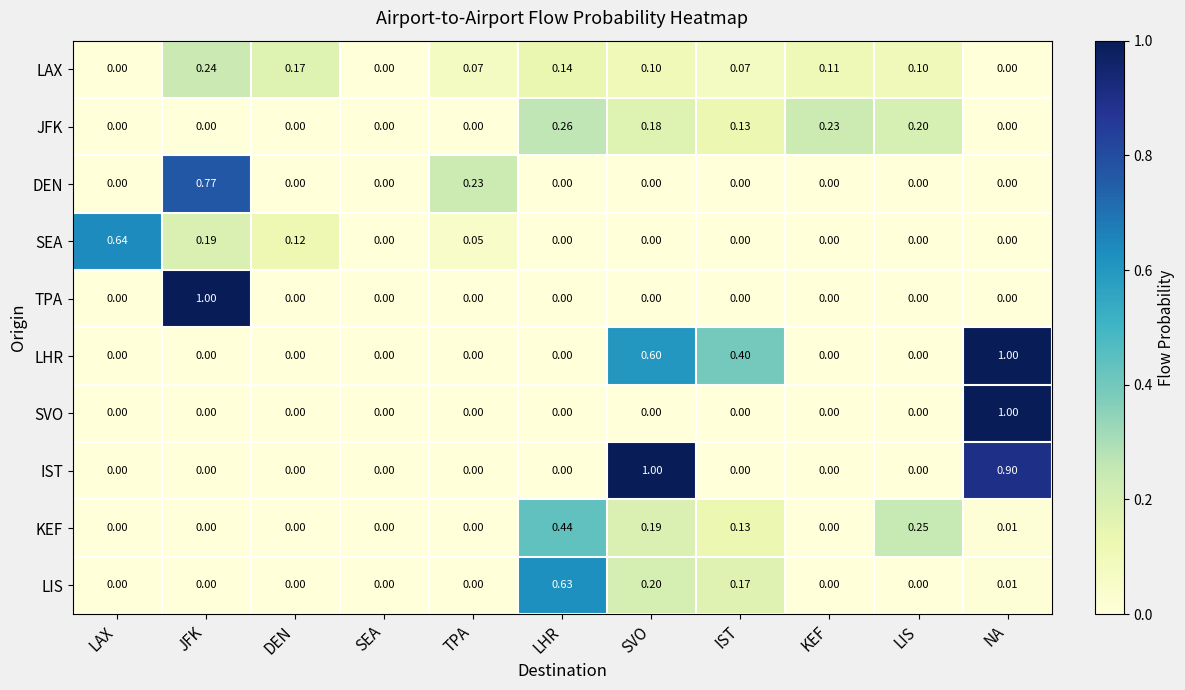

Between LAX and TPA, which series saw the biggest shift?

SEA